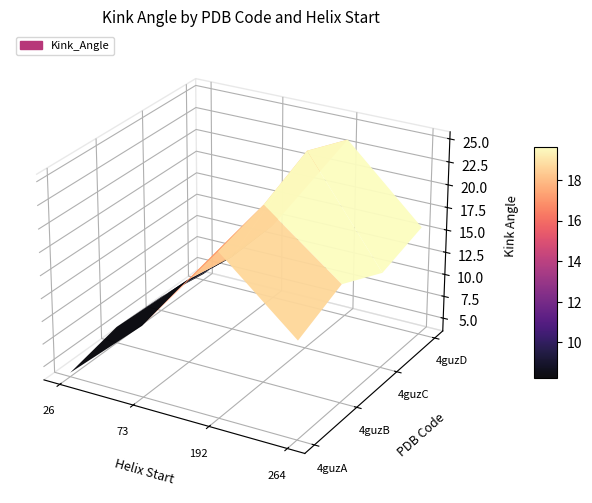

At how many categories does at least one series exceed 22?

1